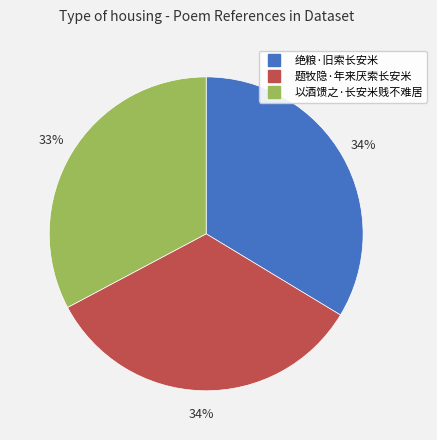

Do 题牧隐·年来厌索长安米 and 以酒馈之·长安米贱不难居 together represent more than half of the pie?

Yes